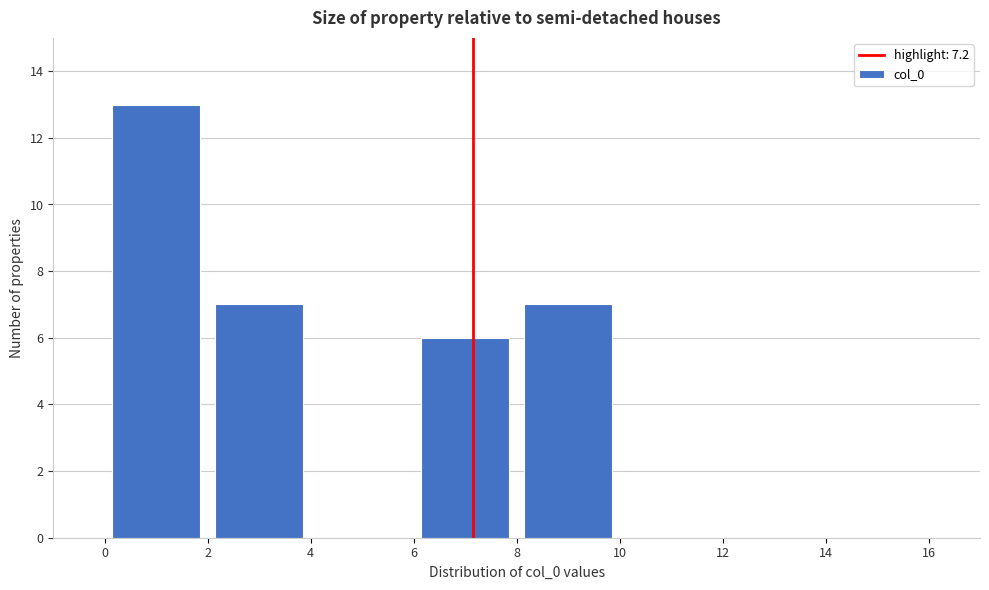

Reading left to right, list every bar in this chart as the range it spans on the x-axis followed by its height. The values are not printed on the chart, so give them approximately, as read against the axis.

0 to 2: 13
2 to 4: 7
4 to 6: 0
6 to 8: 6
8 to 10: 7
10 to 12: 0
12 to 14: 0
14 to 16: 0